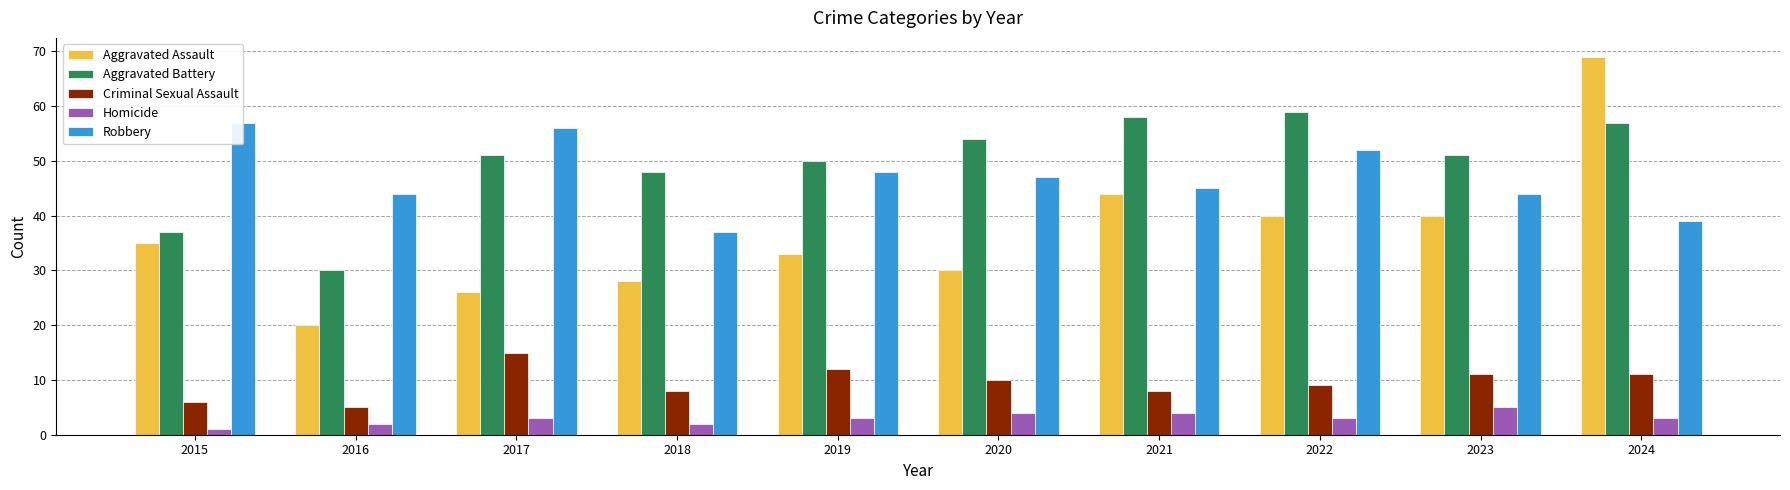

Are the bars horizontal?

No